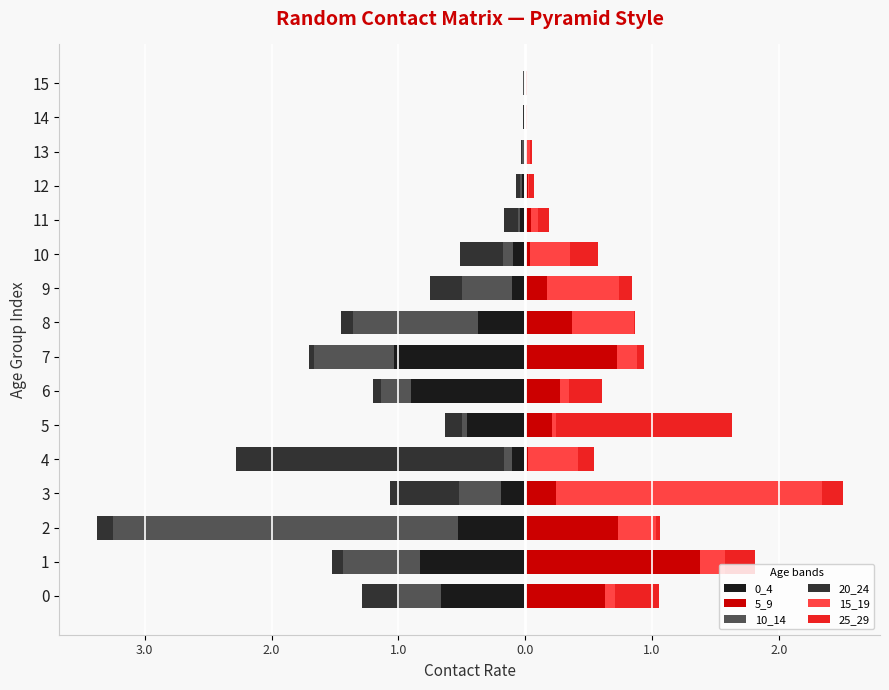

What is the difference between the highest and lowest values at 2.0?

3.5